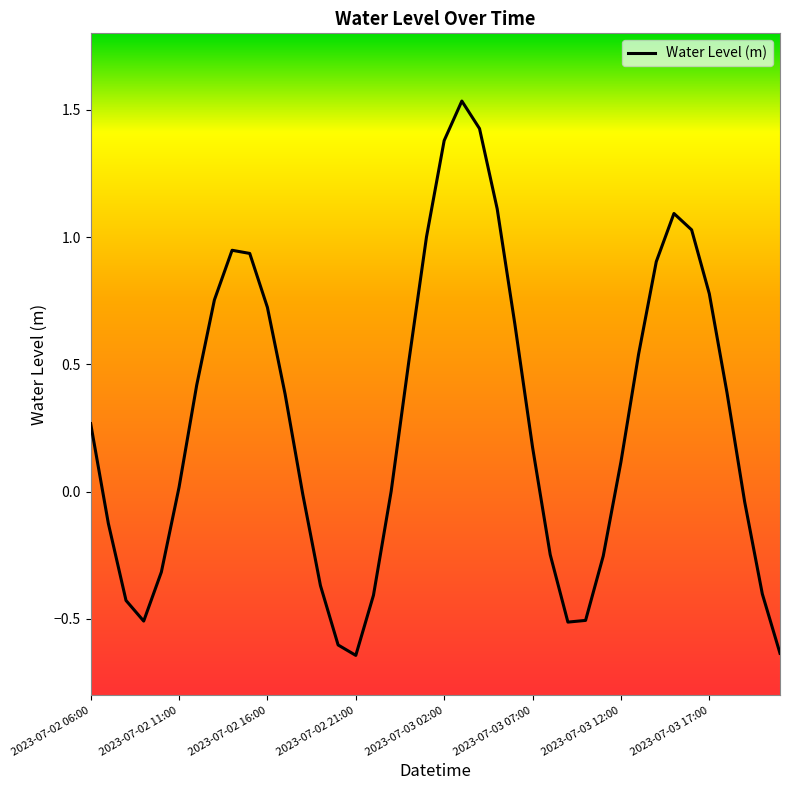

What is the difference between the maximum and minimum values?

2.2